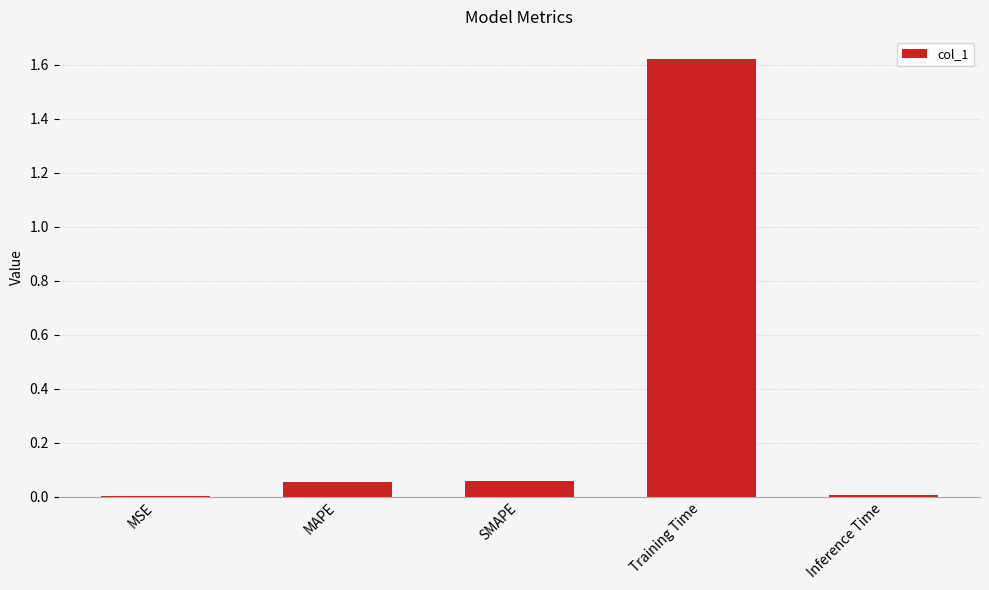

The chart shows a value of 0.0 at Inference Time. True or false?

True